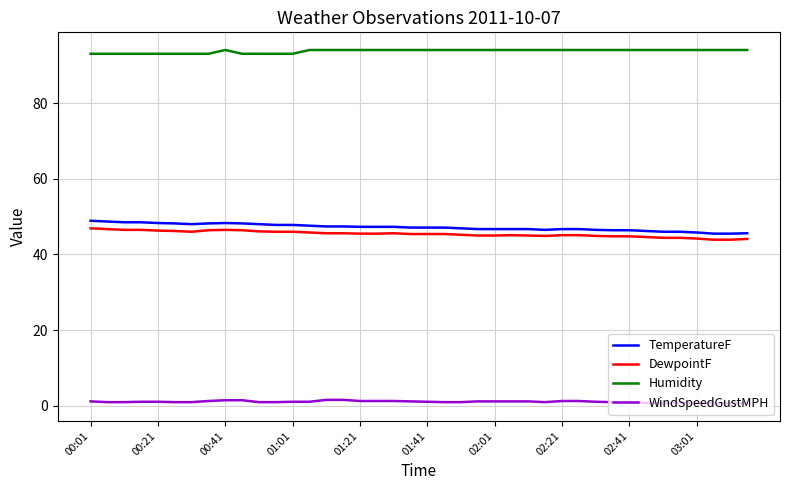

What is the greatest value displayed?

94.0